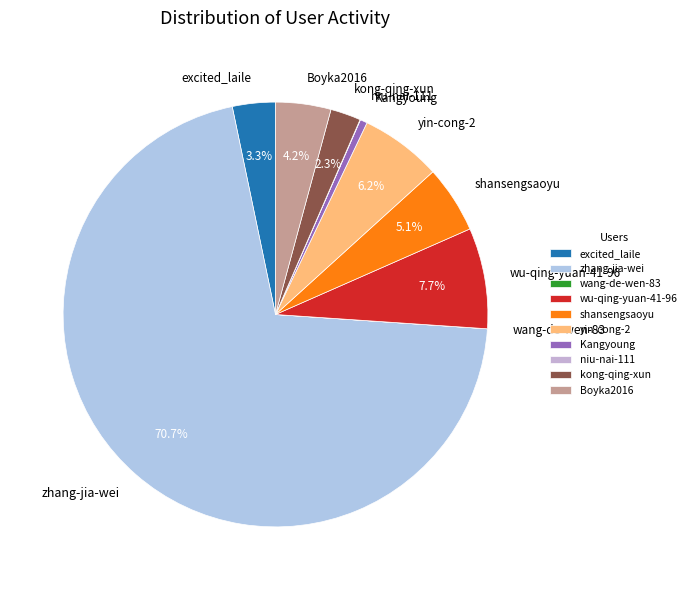

Which slice is the largest?

zhang-jia-wei